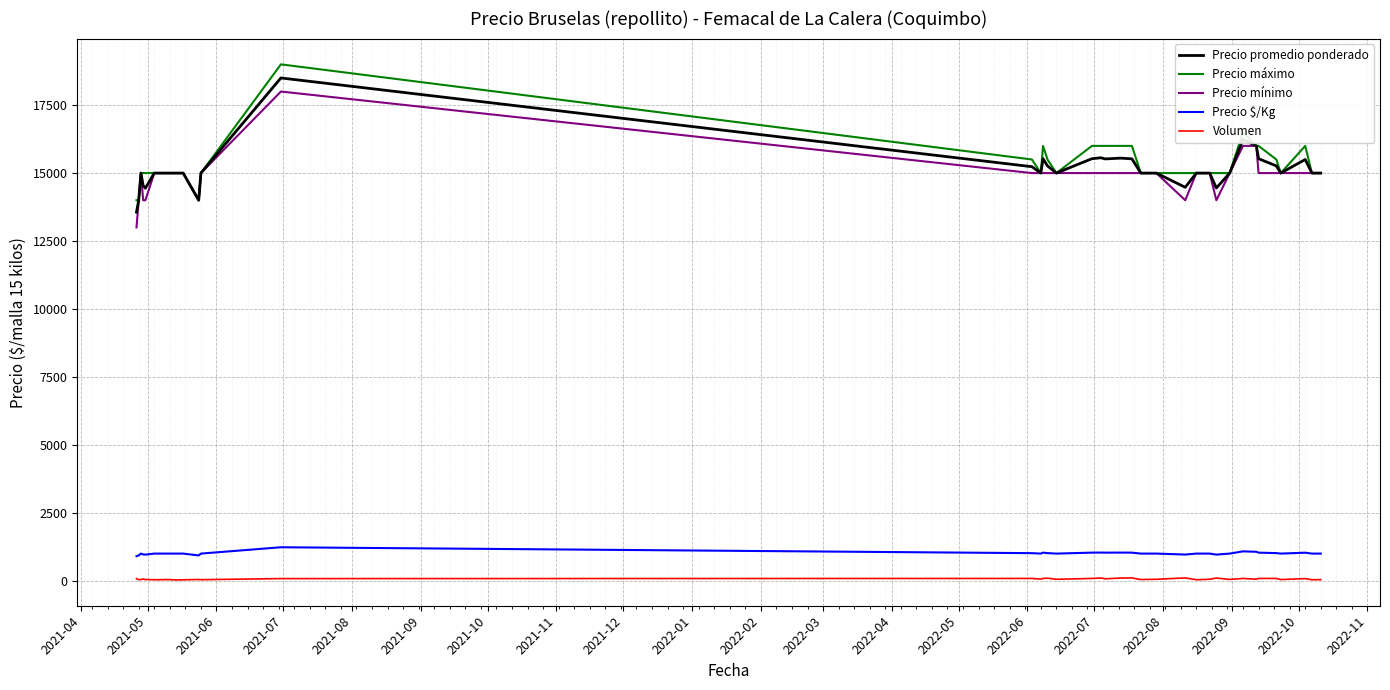

Does the chart have visible grid lines?

Yes